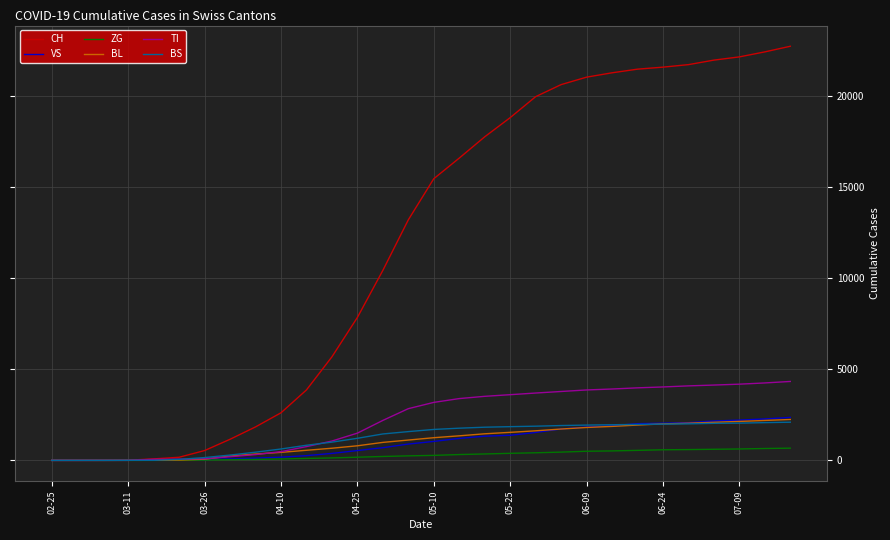

Which series has the largest total across all categories?

CH